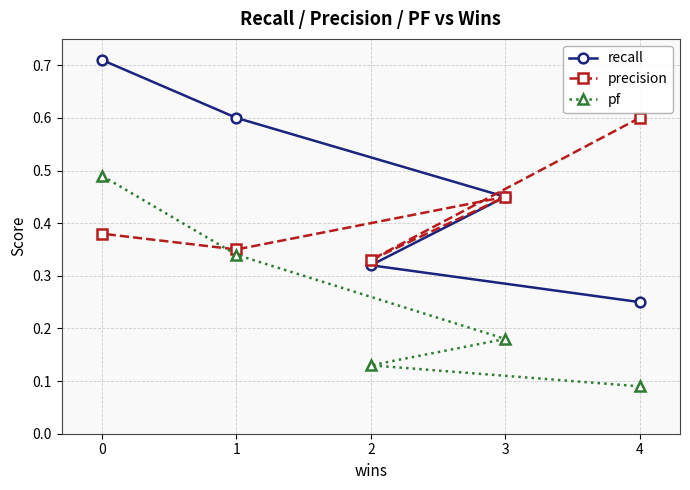

At 2, list the series in order from largest to smallest.

precision, recall, pf